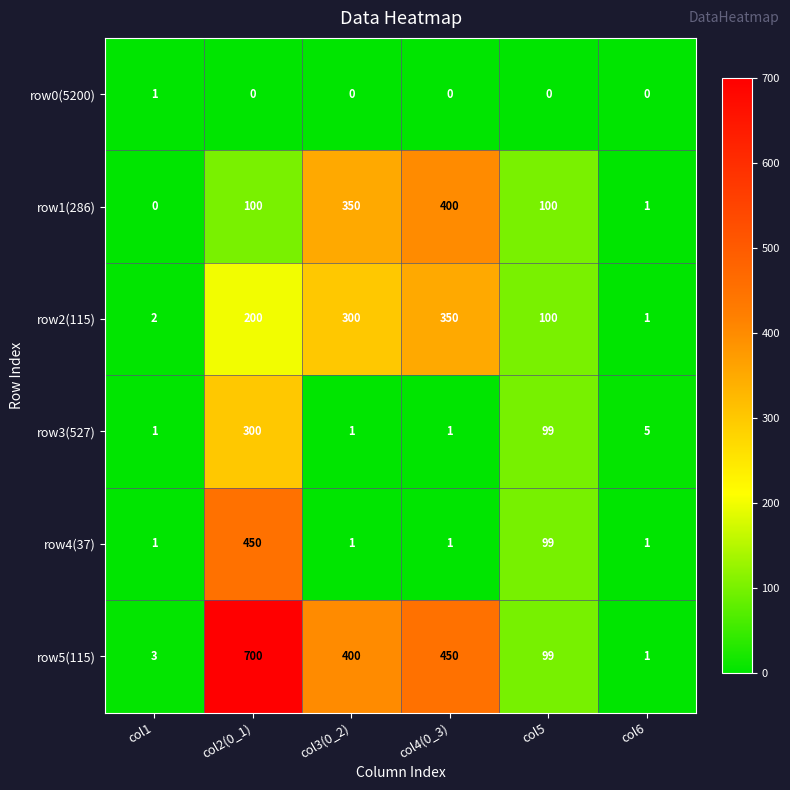

At which category is the sum across all series the highest?

col2(0_1)